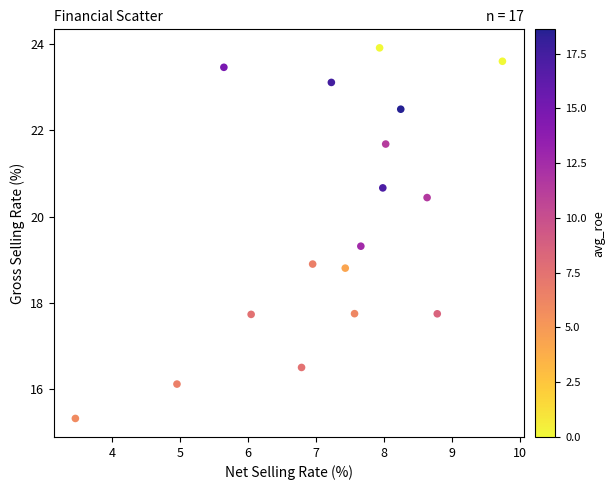

What is the range of X values (max minus min)?

6.3